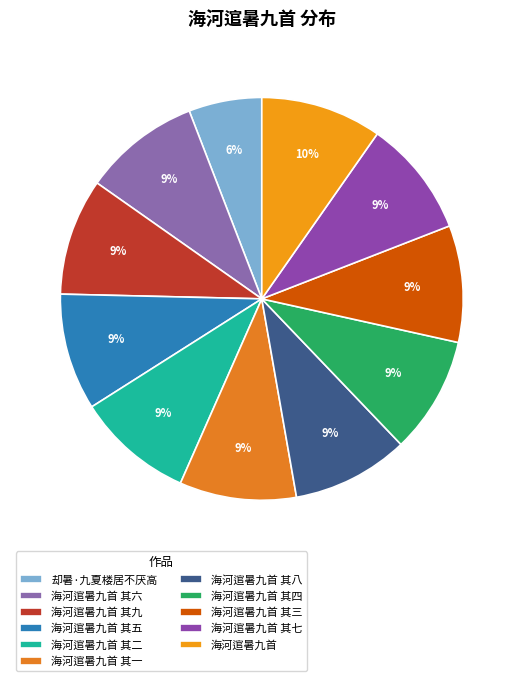

Is there any slice that represents more than half of the pie?

No